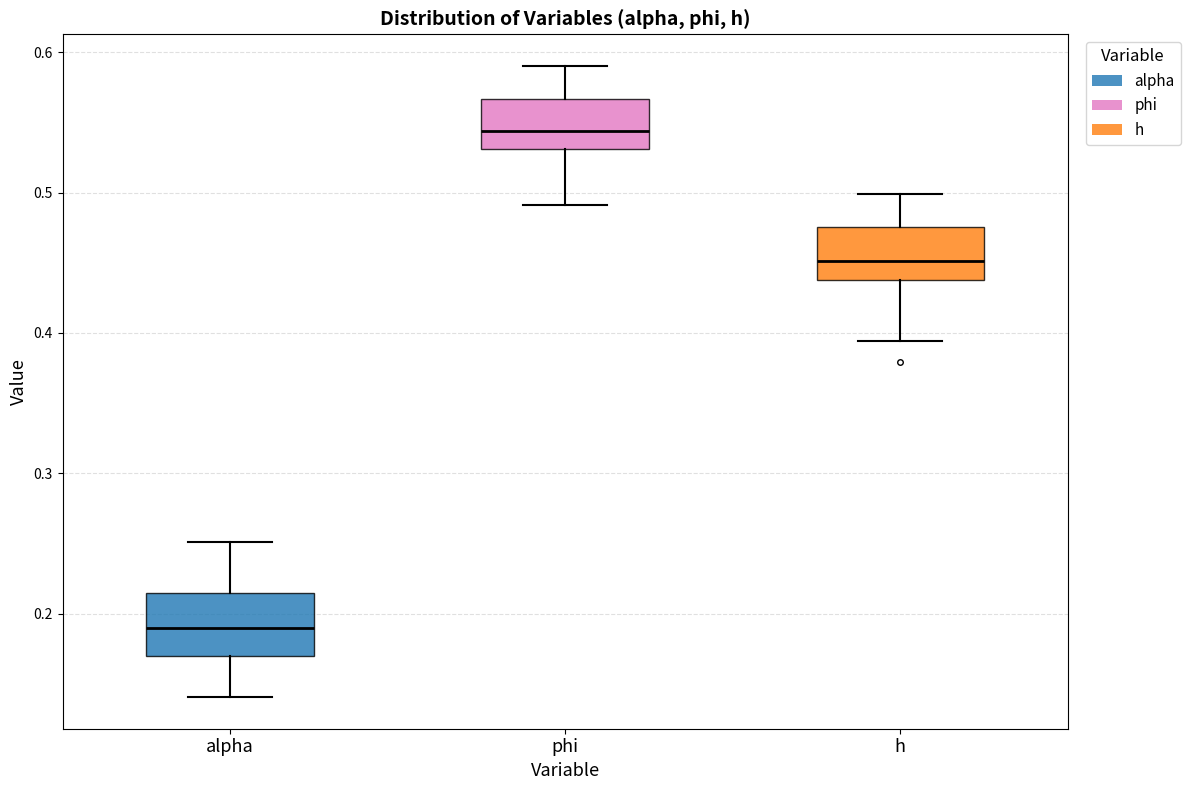

Where does the median line of the box for h sit on the y-axis? The values are not printed on the chart, so give them approximately, as read against the axis.

0.45